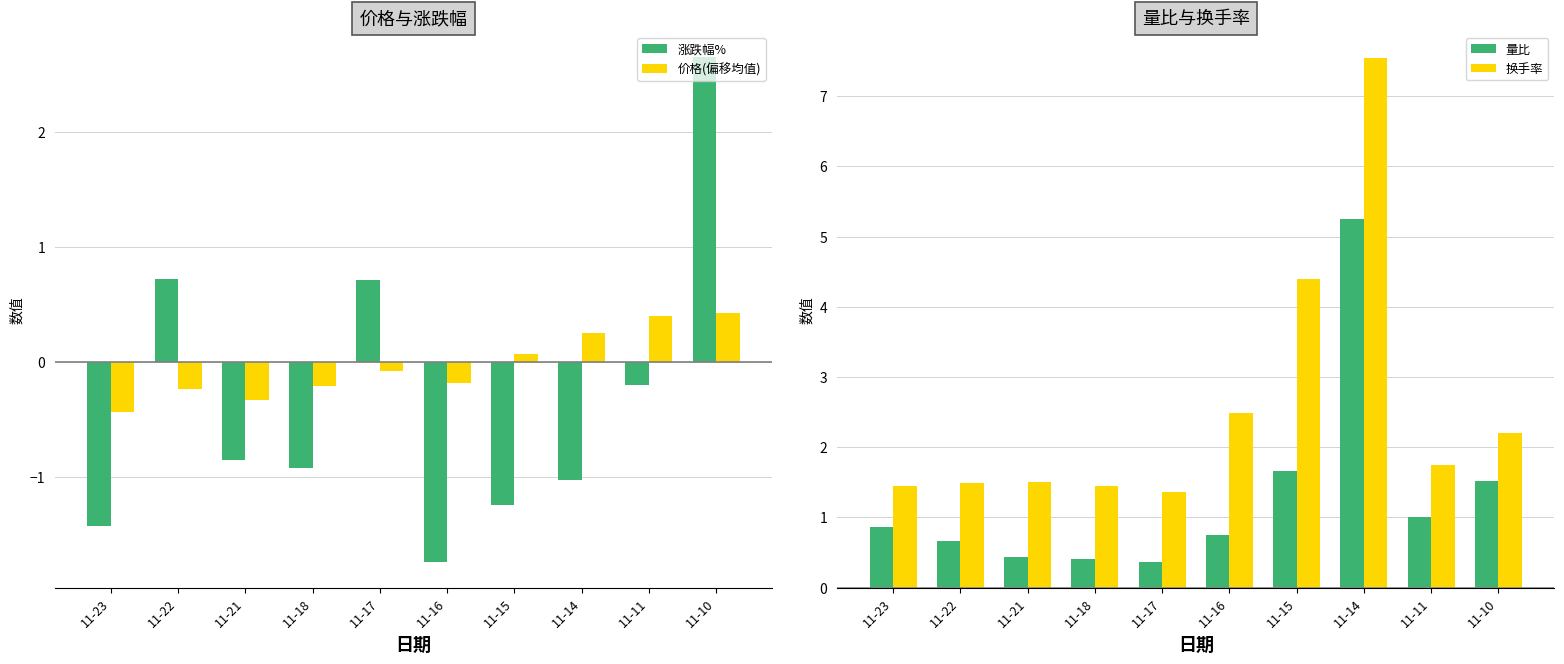

Reading left to right, extract all data points from this chart.

涨跌幅%: -1.4	0.7	-0.8	-0.9	0.7	-1.7	-1.2	-1.0	-0.2	2.6
价格(偏移均值): -0.4	-0.2	-0.3	-0.2	-0.1	-0.2	0.1	0.2	0.4	0.4
量比: 0.9	0.7	0.4	0.4	0.4	0.8	1.7	5.2	1.0	1.5
换手率: 1.4	1.5	1.5	1.4	1.4	2.5	4.4	7.5	1.8	2.2